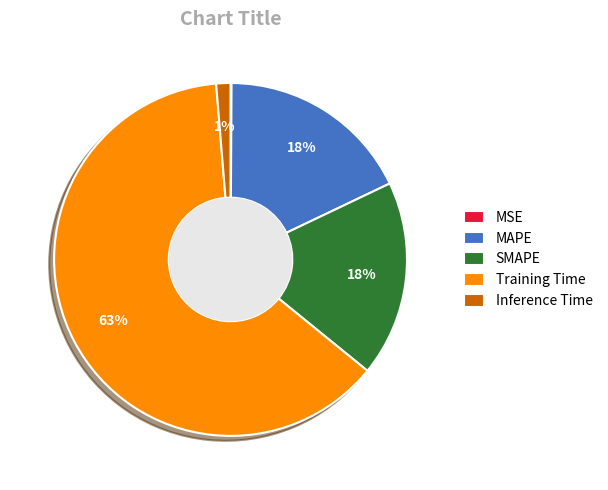

Which category accounts for the majority?

Training Time